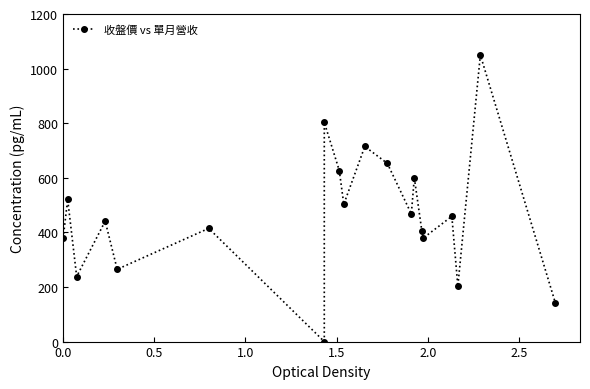

How many distinct data groups are displayed?

1